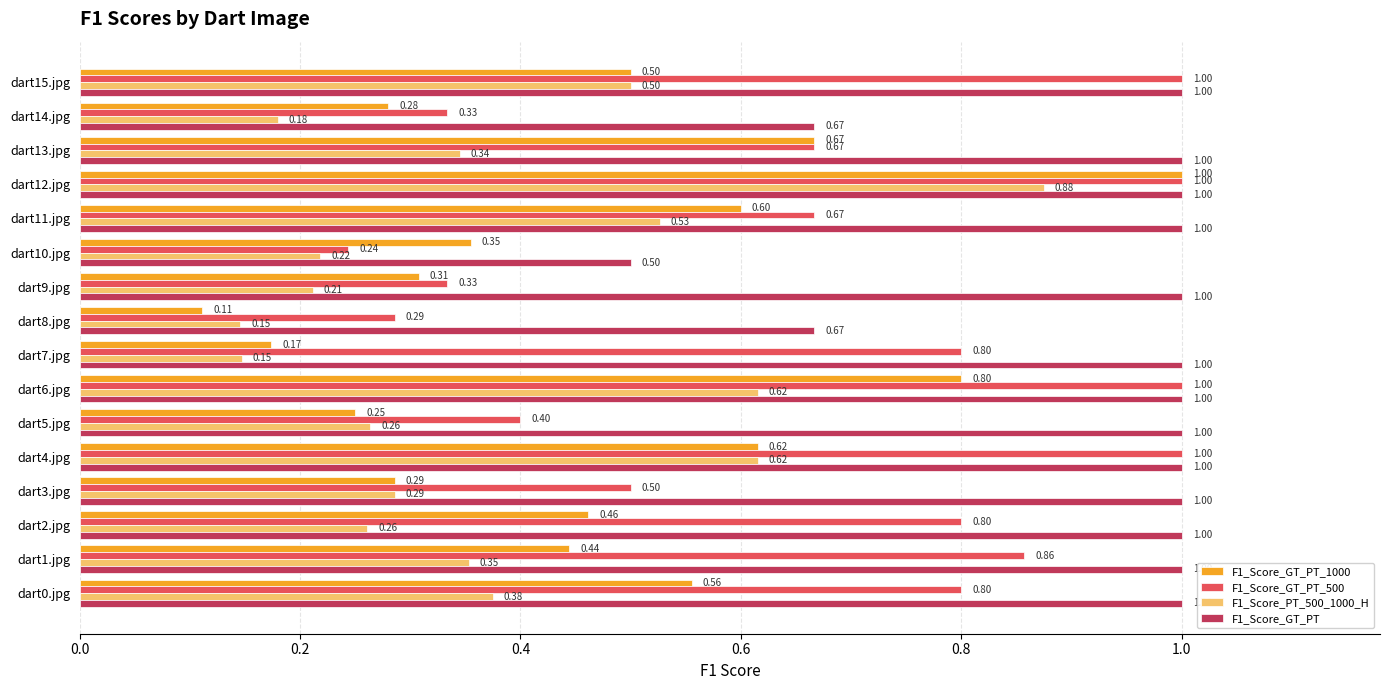

What is the sum of the F1_Score_GT_PT_500 values at dart14.jpg and dart8.jpg?

0.6